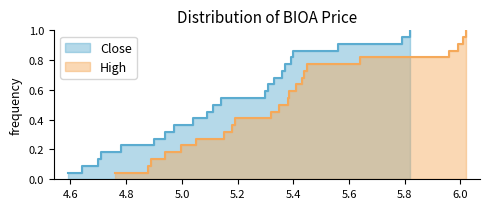

Which series has the largest total across all categories?

High